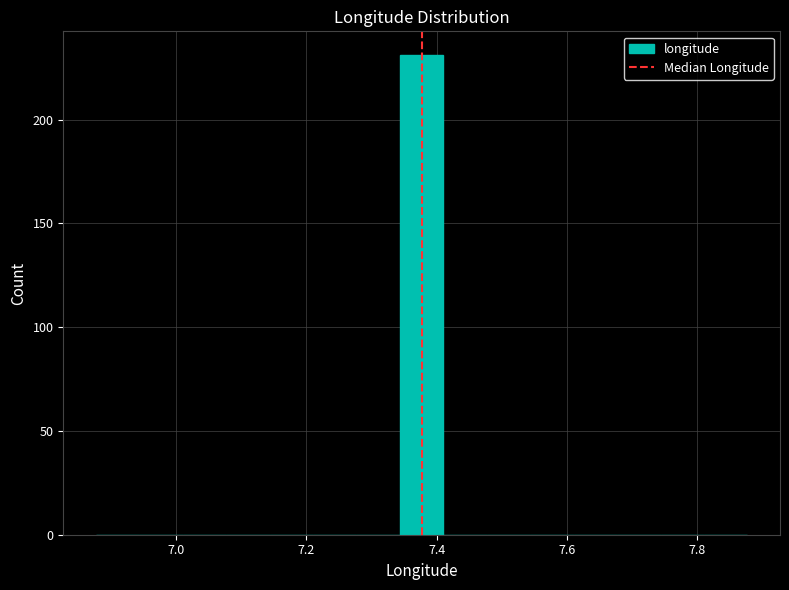

Around what value on the x-axis is the tallest bar? Give the approximate position of its centre, as read against the axis.

7.38